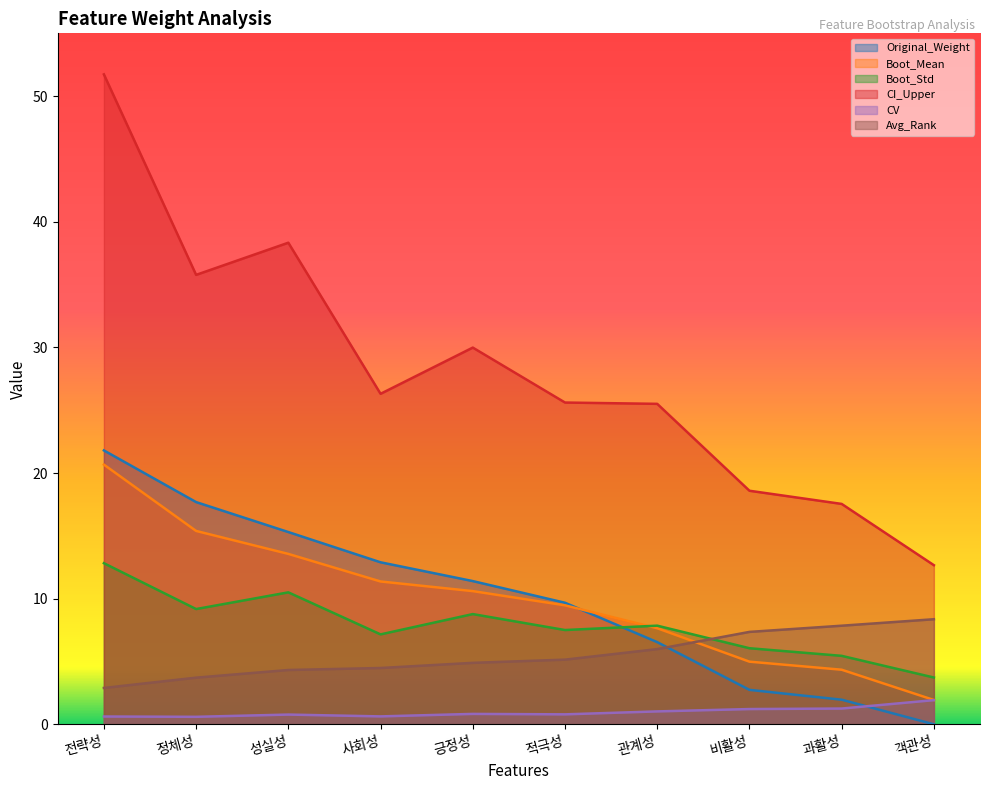

How many series are shown in this chart?

6